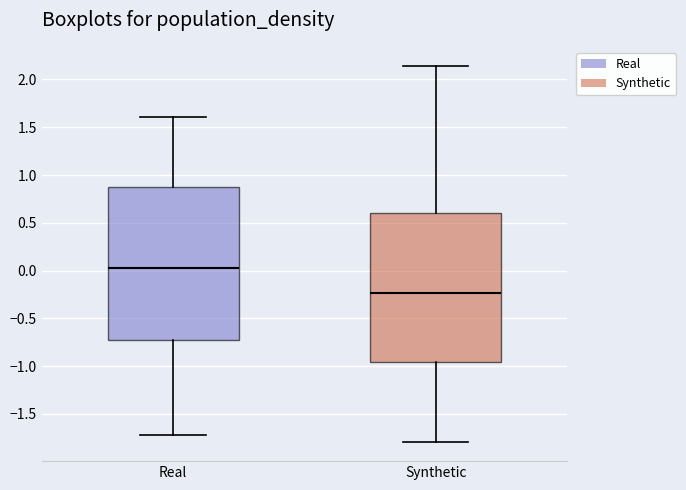

Which box has the lowest median line?

Synthetic